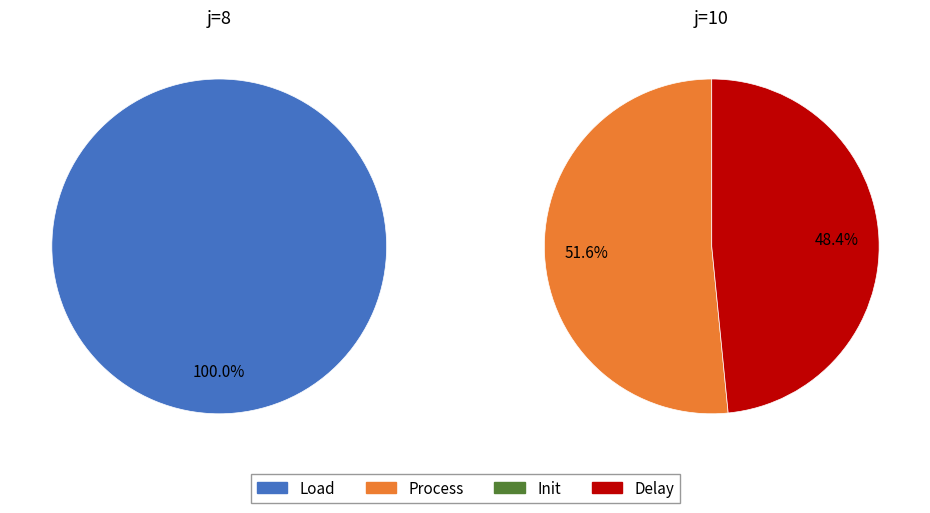

True or false: j=10, s=5 accounts for 33% of the total.

False